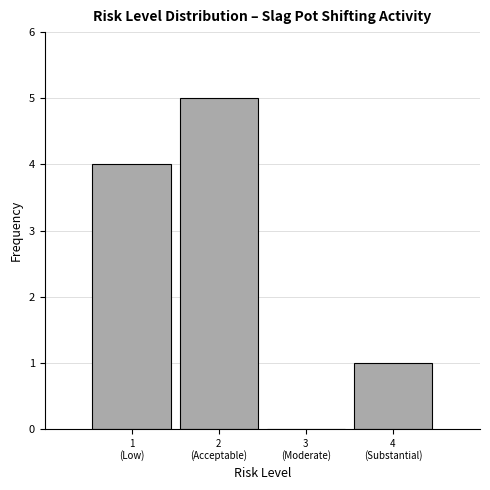

What is the sum of all values?

10